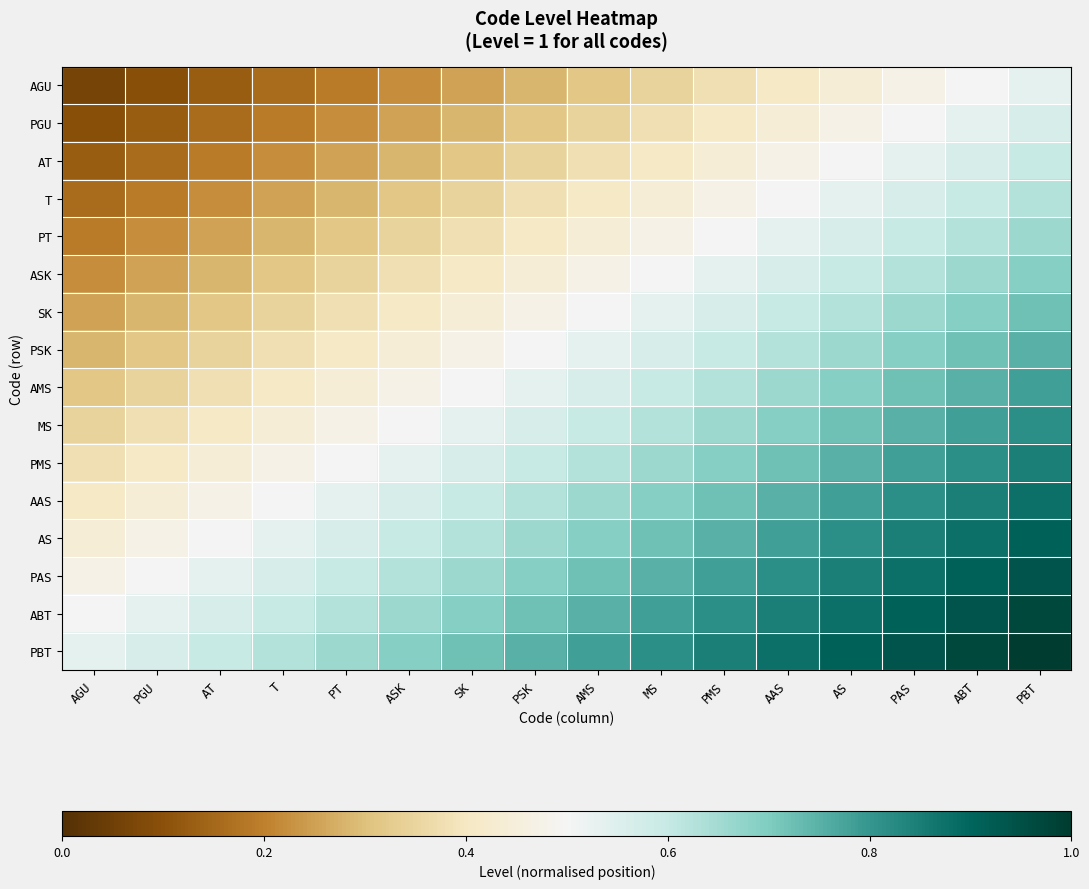

List the series in order of their peak value, lowest first.

AGU, PGU, AT, T, PT, ASK, SK, PSK, AMS, MS, PMS, AAS, AS, PAS, ABT, PBT